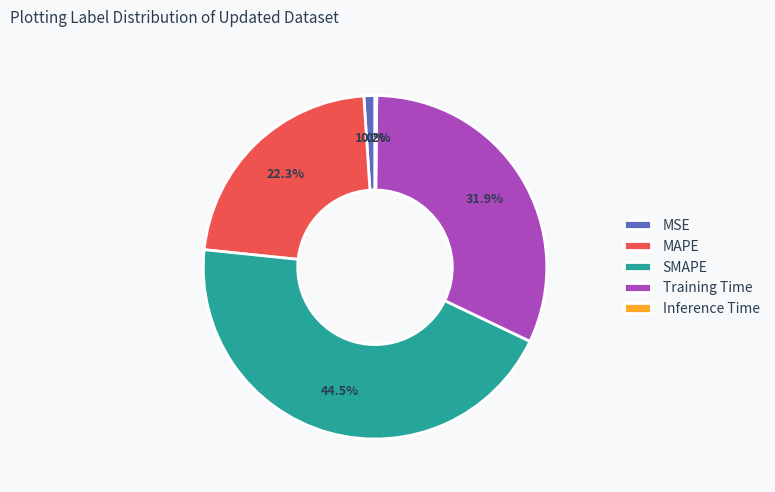

What percentage do SMAPE and Training Time together represent?

76.5%